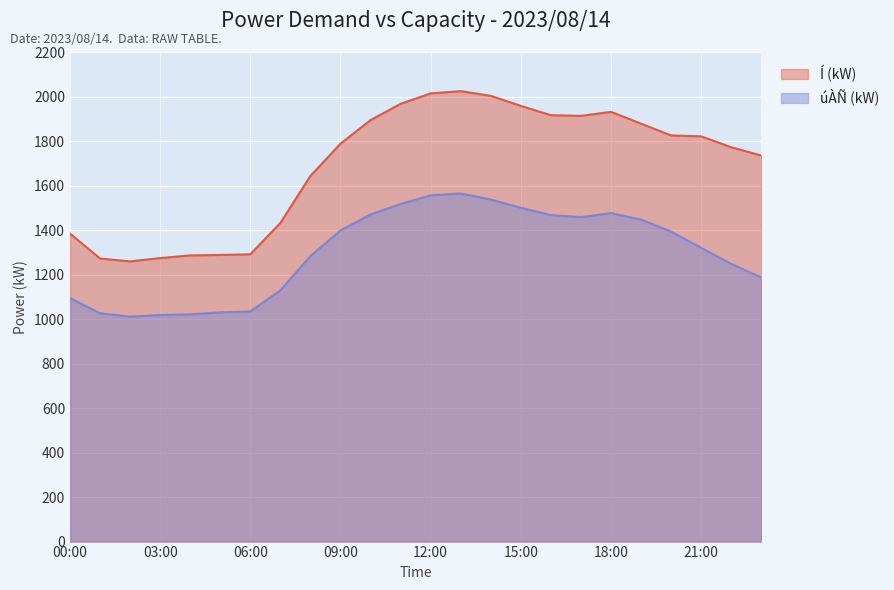

What is the difference between the highest and lowest values at 03:00?

256